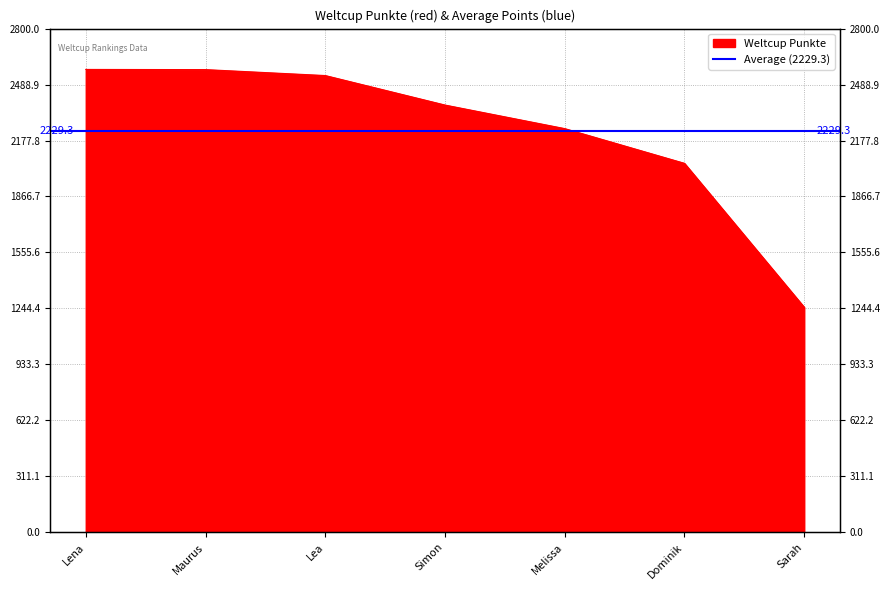

Which label corresponds to the smallest value in the chart?

Sarah